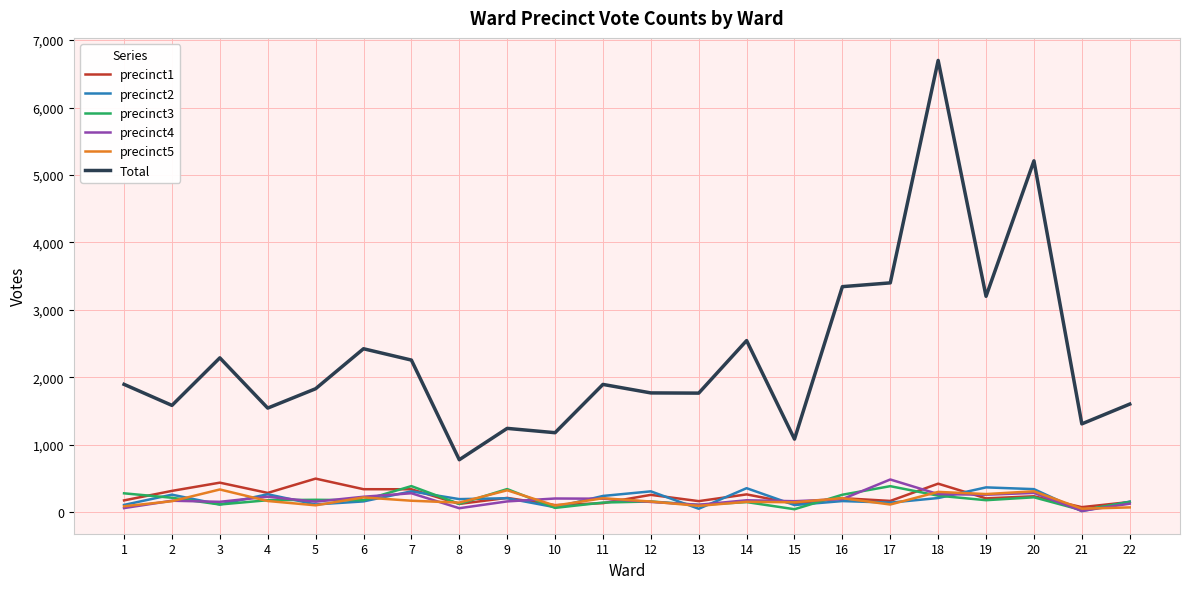

What are all the series names shown in the legend?

precinct1, precinct2, precinct3, precinct4, precinct5, Total